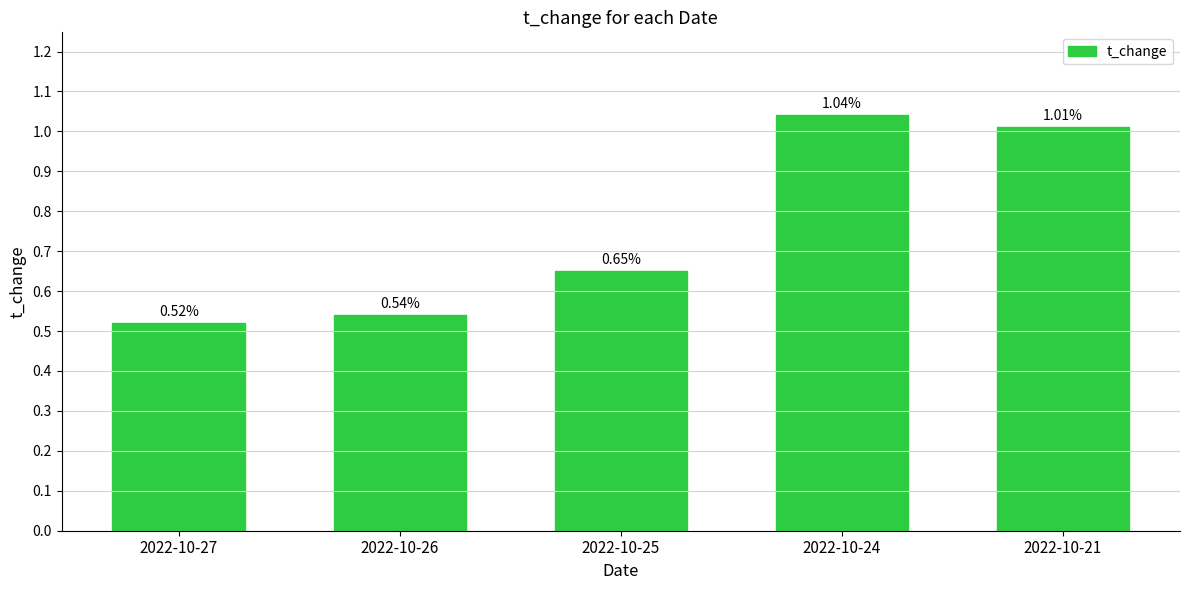

Count the number of data series in this chart.

1